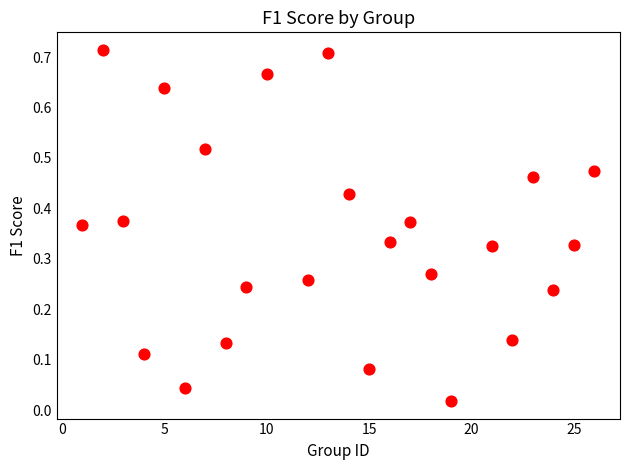

What is the range of X values (max minus min)?

25.0